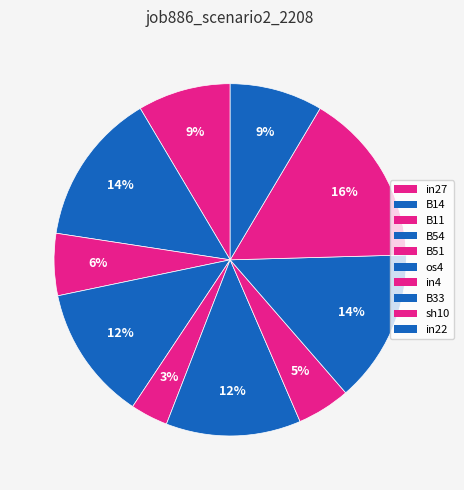

Count the number of slices in the pie.

10